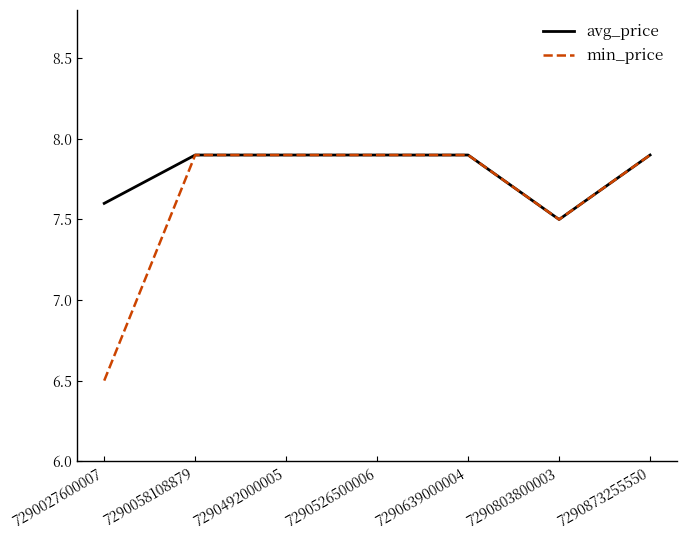

Reading left to right, what are all the values shown in this chart?

avg_price: 7290027600007=7.6	7290058108879=7.9	7290492000005=7.9	7290526500006=7.9	7290639000004=7.9	7290803800003=7.5	7290873255550=7.9
min_price: 7290027600007=6.5	7290058108879=7.9	7290492000005=7.9	7290526500006=7.9	7290639000004=7.9	7290803800003=7.5	7290873255550=7.9